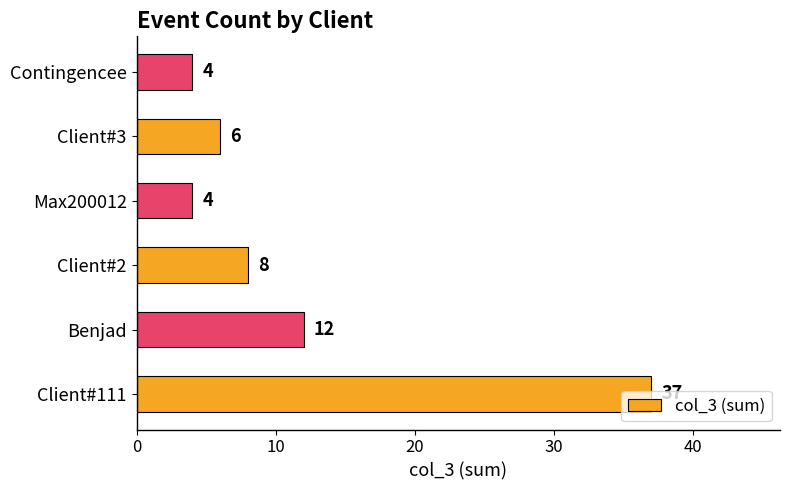

What is the difference between the maximum and minimum values?

33